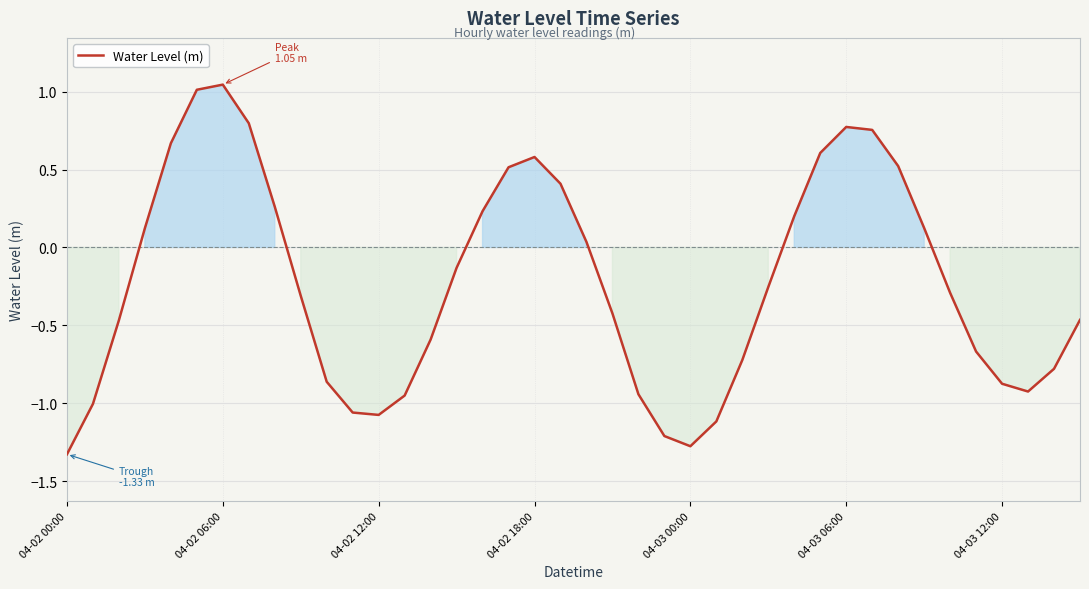

What is the smallest value displayed?

-1.3